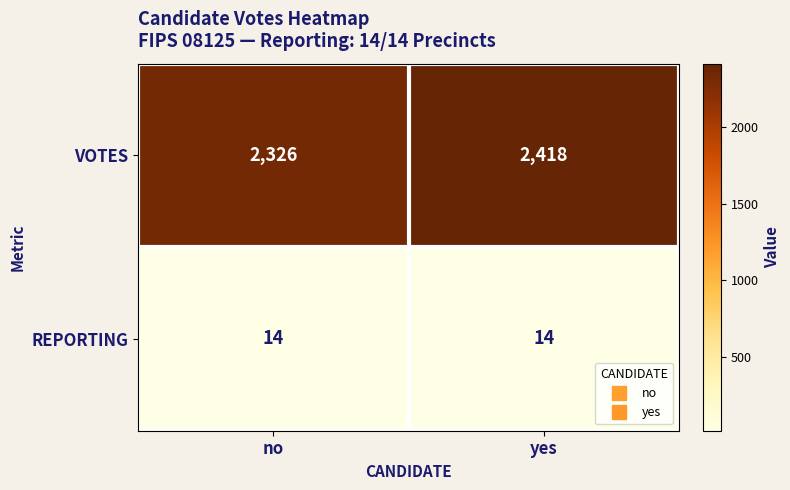

The VOTES series shows 1288 at yes. True or false?

False